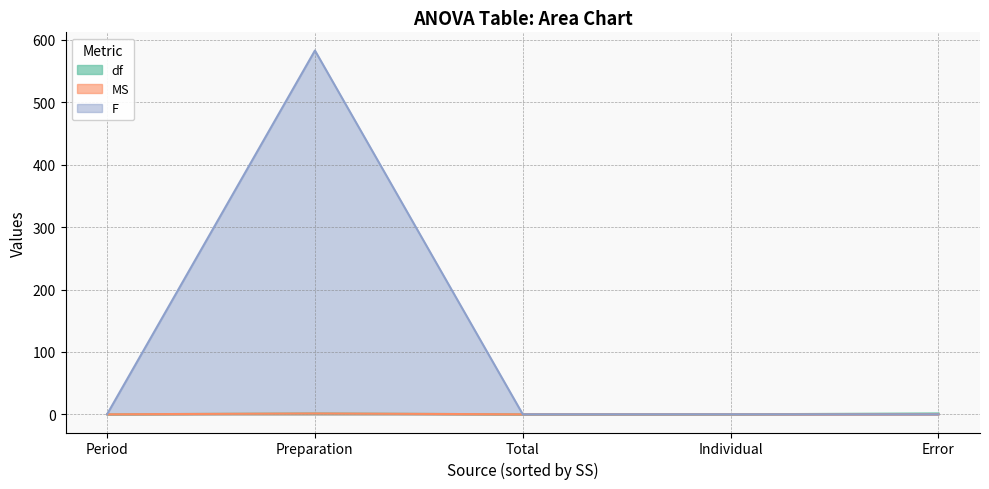

Reading left to right, transcribe all the data shown in this chart.

df: Individual=0.0	Period=0.0	Preparation=1.4	Error=1.4	Total=0.0
MS: Individual=0.0	Period=0.0	Preparation=1.4	Error=0.1	Total=0.0
F: Individual=0.0	Period=0.1	Preparation=583.0	Error=0.0	Total=0.0